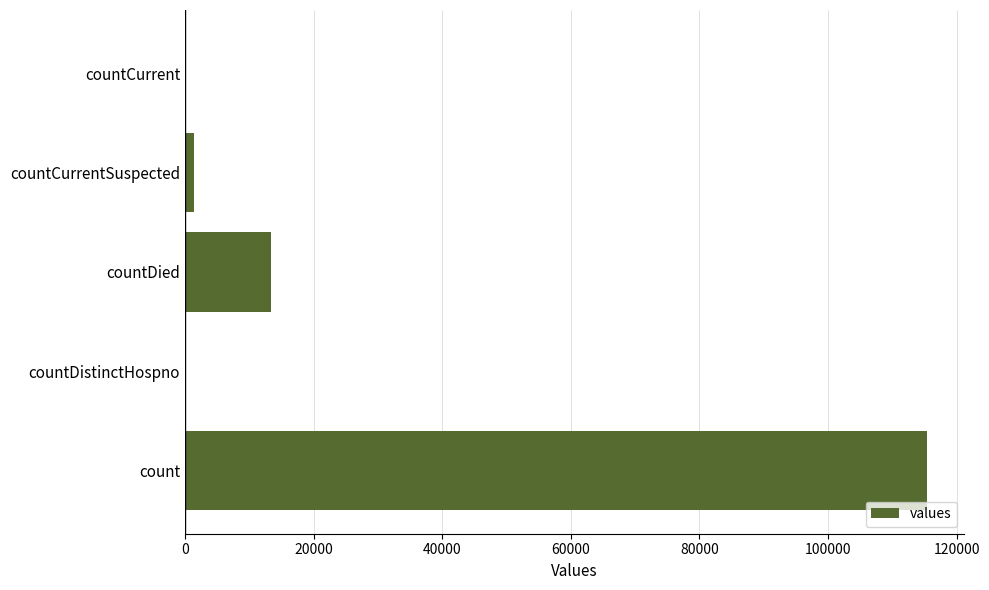

The value at countDistinctHospno is 0. True or false?

True